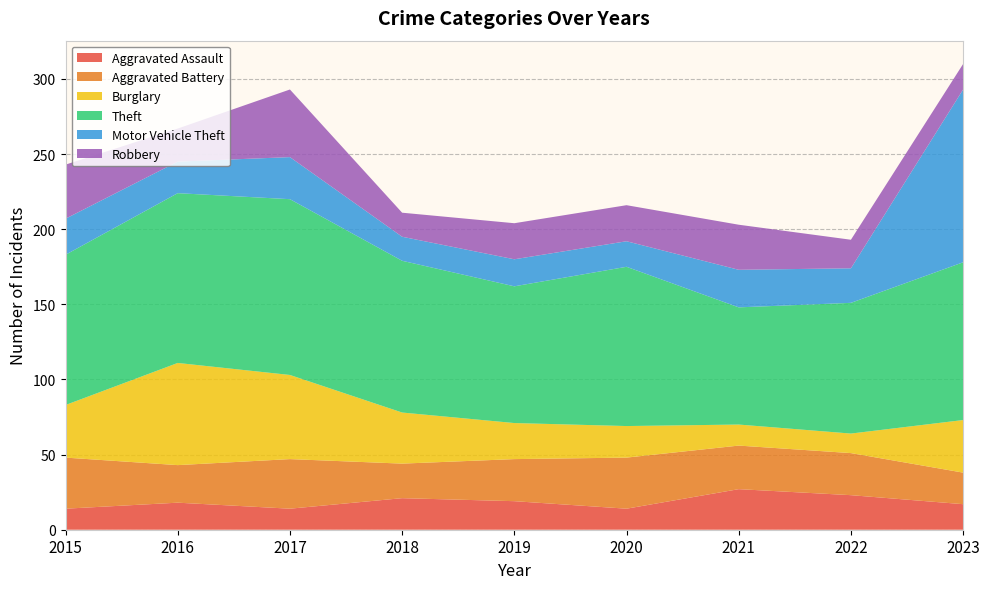

Reading left to right, extract all data points from this chart.

Aggravated Assault: 14	18	14	21	19	14	27	23	17
Aggravated Battery: 34	25	33	23	28	34	29	28	21
Burglary: 35	68	56	34	24	21	14	13	35
Theft: 100	113	117	101	91	106	78	87	105
Motor Vehicle Theft: 24	21	28	16	18	17	25	23	115
Robbery: 36	22	45	16	24	24	30	19	17